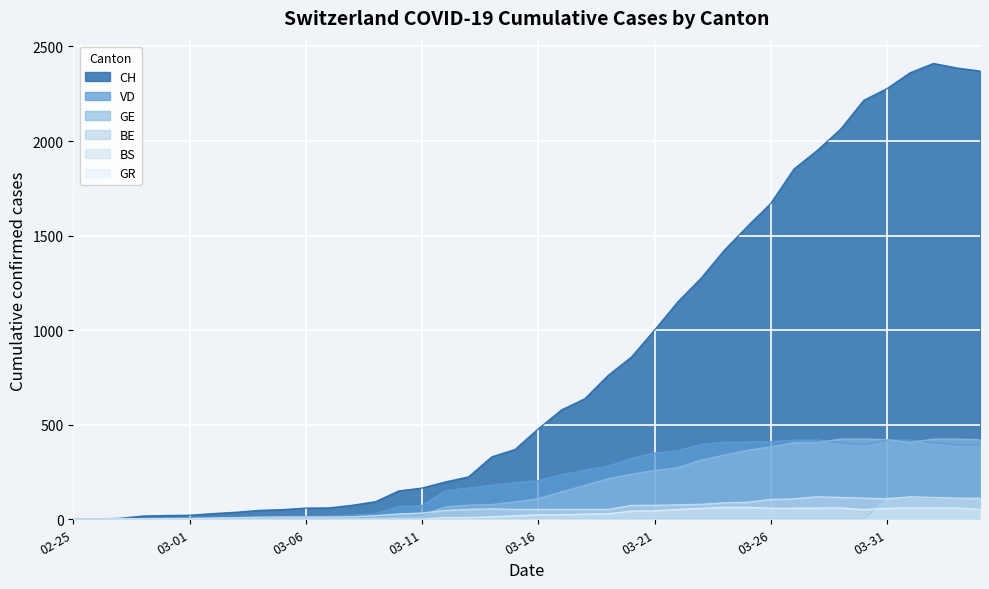

Which series has the largest total across all categories?

CH